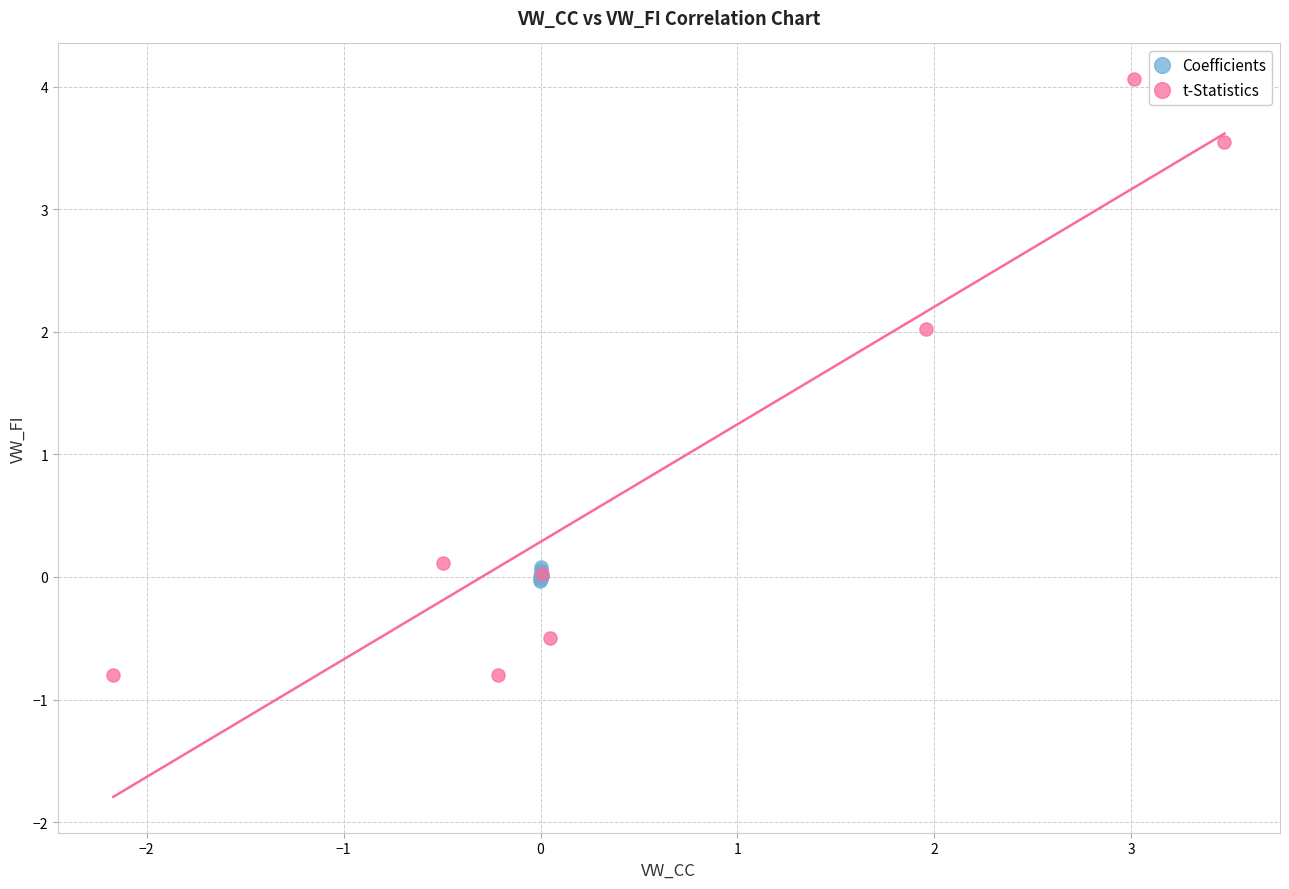

Which series contains the lowest Y value?

t-Statistics